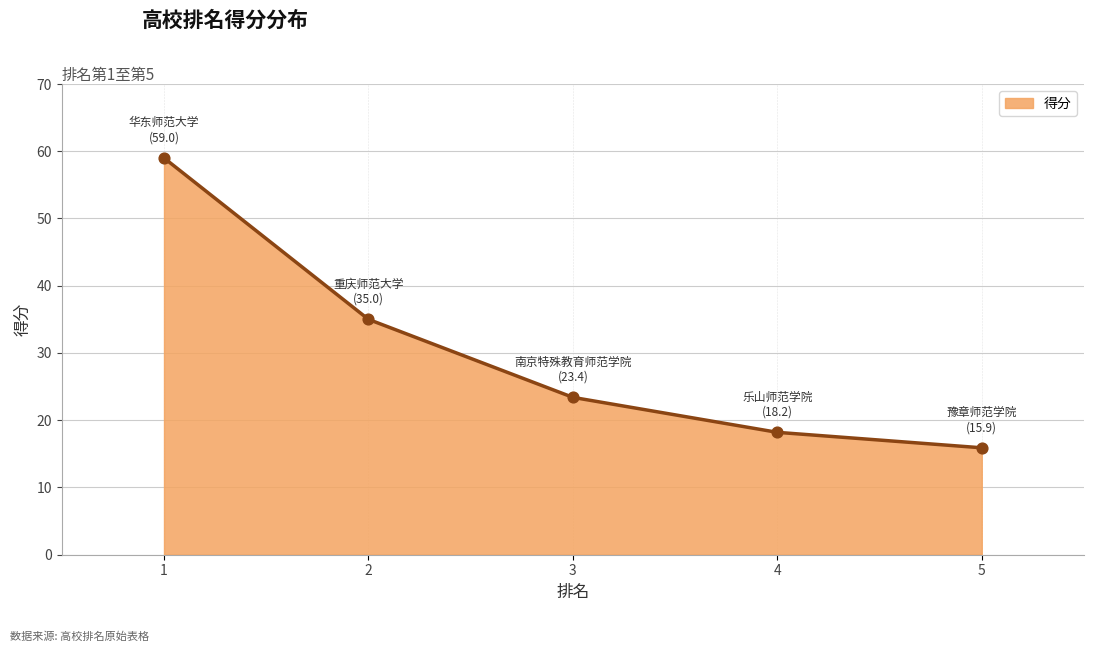

What is the ratio of the value at 5 to the value at 3?

0.7